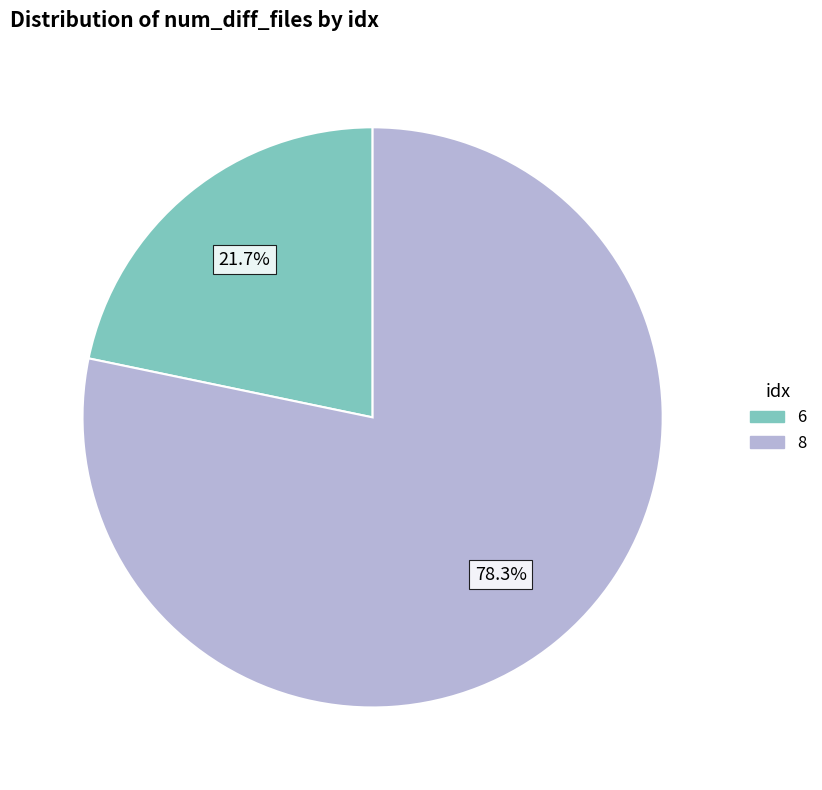

What is the majority slice?

8